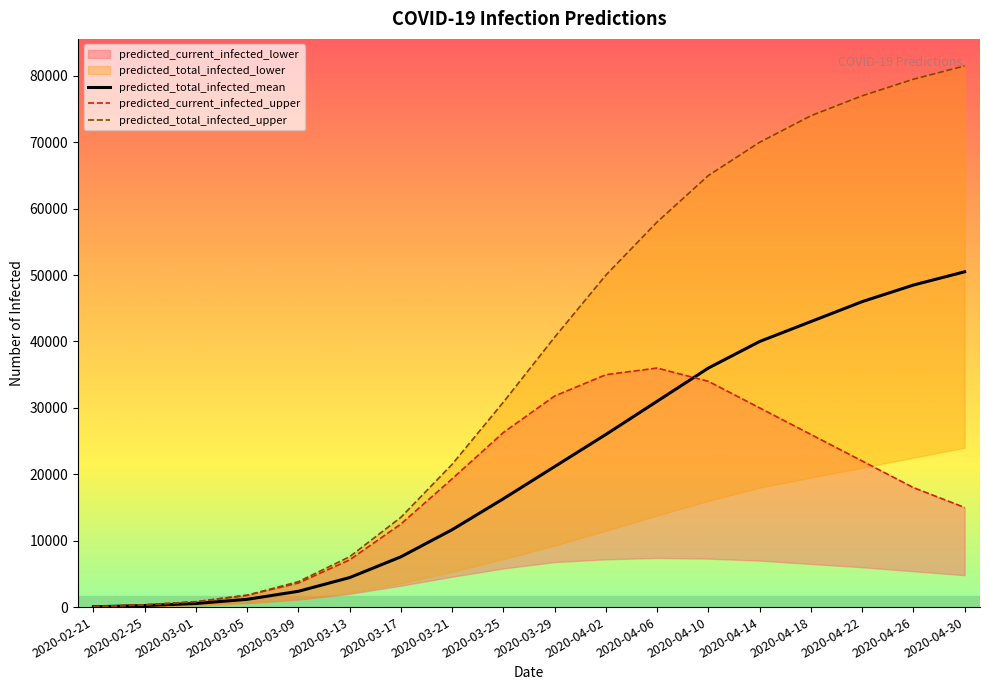

Which series has the widest spread of values?

predicted_total_infected_upper